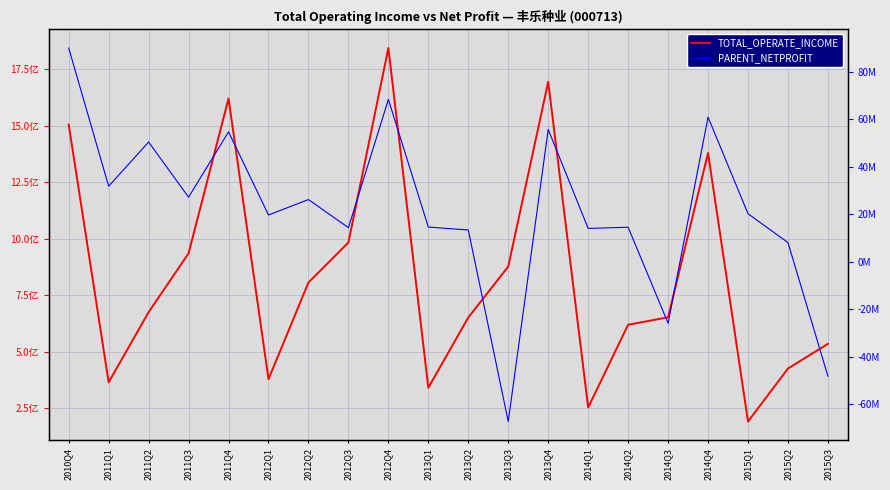

What is the label of the 5th point from the right?

2014Q3